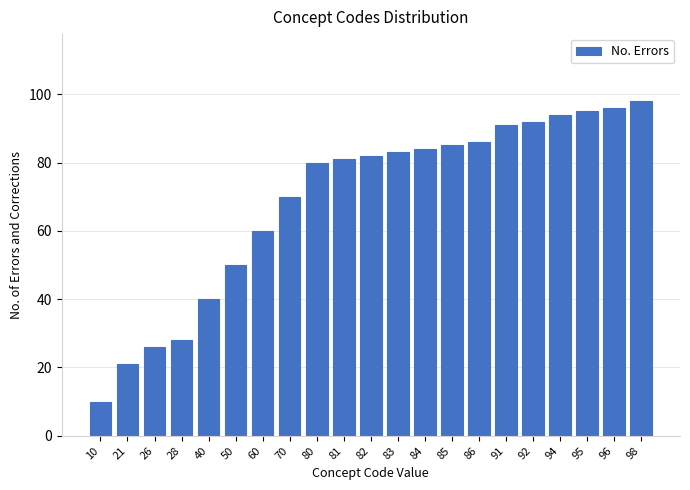

Reading left to right, extract all data points from this chart.

10	21	26	28	40	50	60	70	80	81	82	83	84	85	86	91	92	94	95	96	98